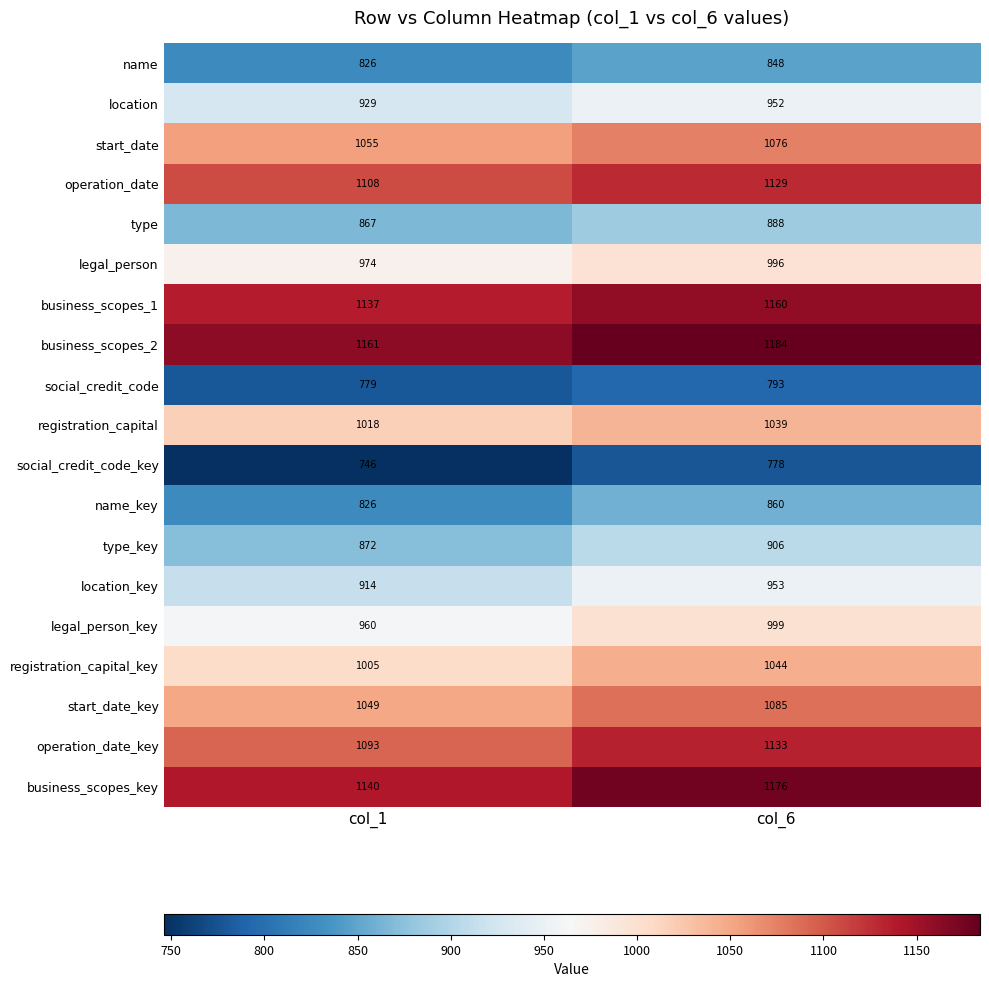

Which series has the widest spread of values?

operation_date_key